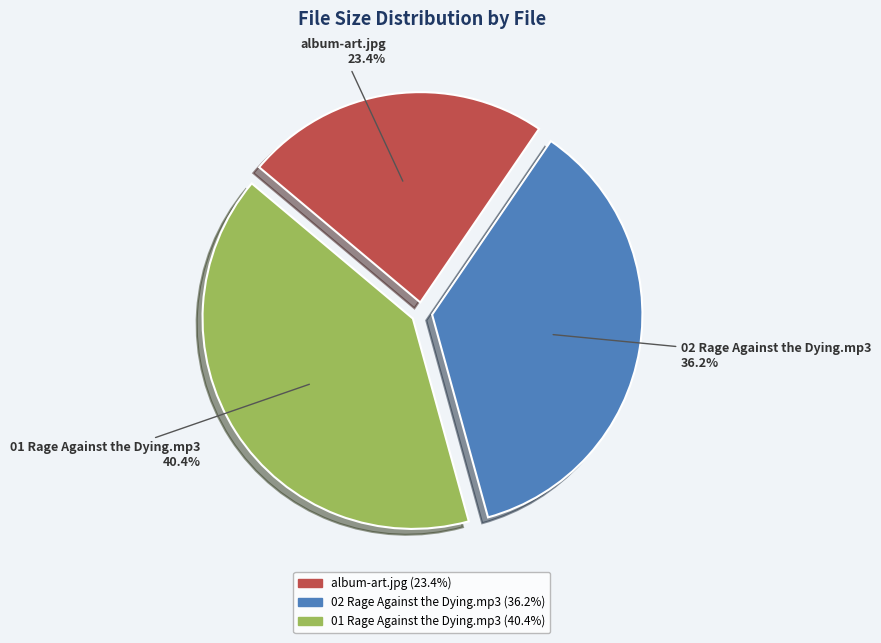

Combined, do 02 Rage Against the Dying.mp3 and album-art.jpg account for over 50%?

Yes